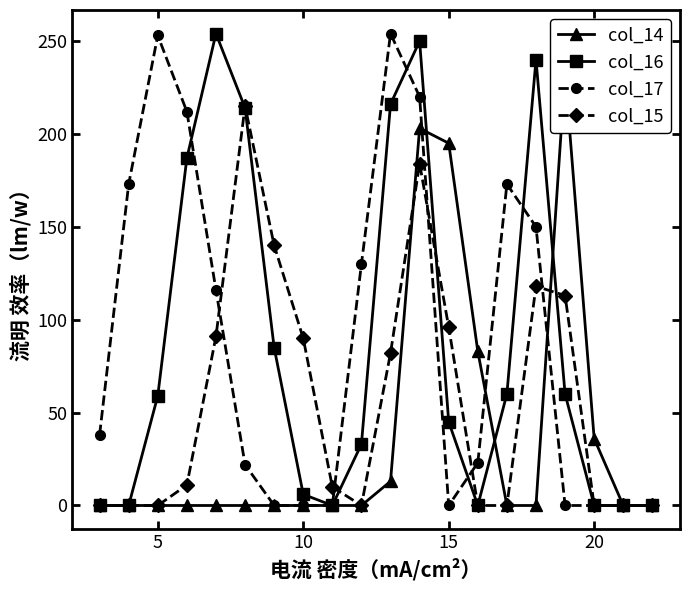

Reading left to right, what are all the values shown in this chart?

col_14: 0	0	0	0	0	0	0	0	0	0	13	203	195	83	0	0	233	36	0	0
col_16: 0	0	59	187	254	214	85	6	0	33	216	250	45	0	60	240	60	0	0	0
col_17: 38	173	253	212	116	22	0	0	0	130	254	220	0	23	173	150	0	0	0	0
col_15: 0	0	0	11	91	215	140	90	10	0	82	184	96	0	0	118	113	0	0	0